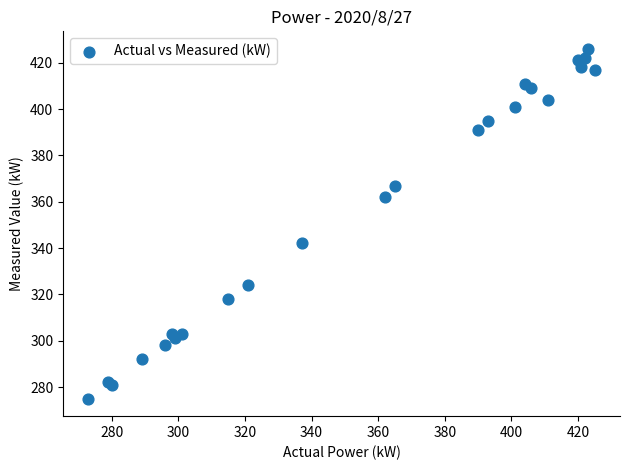

What Y value in the scatter plot is closest to 350?

342